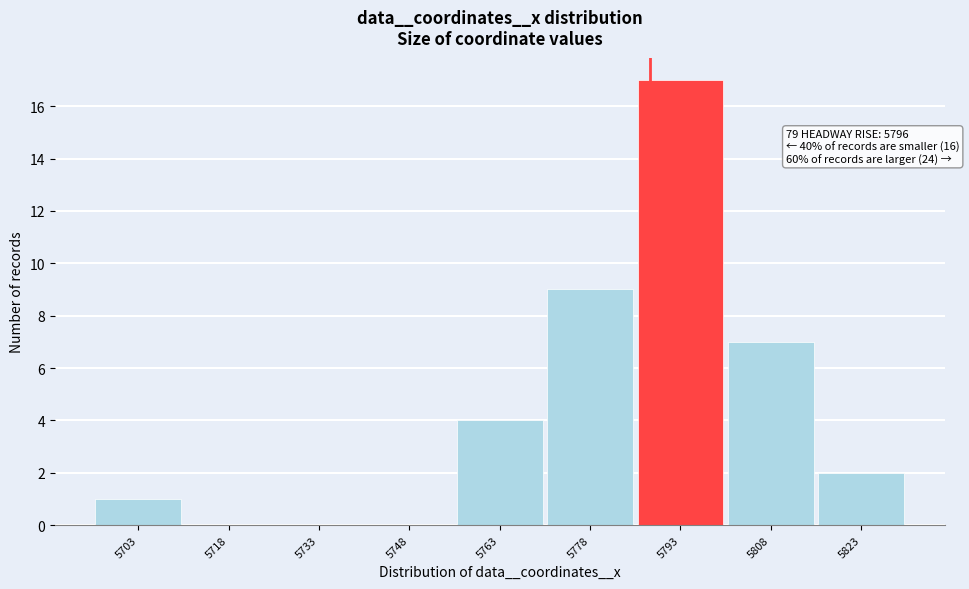

Reading left to right, what are all the values shown in this chart?

5703=1	5718=0	5733=0	5748=0	5763=4	5778=9	5793=17	5808=7	5823=2